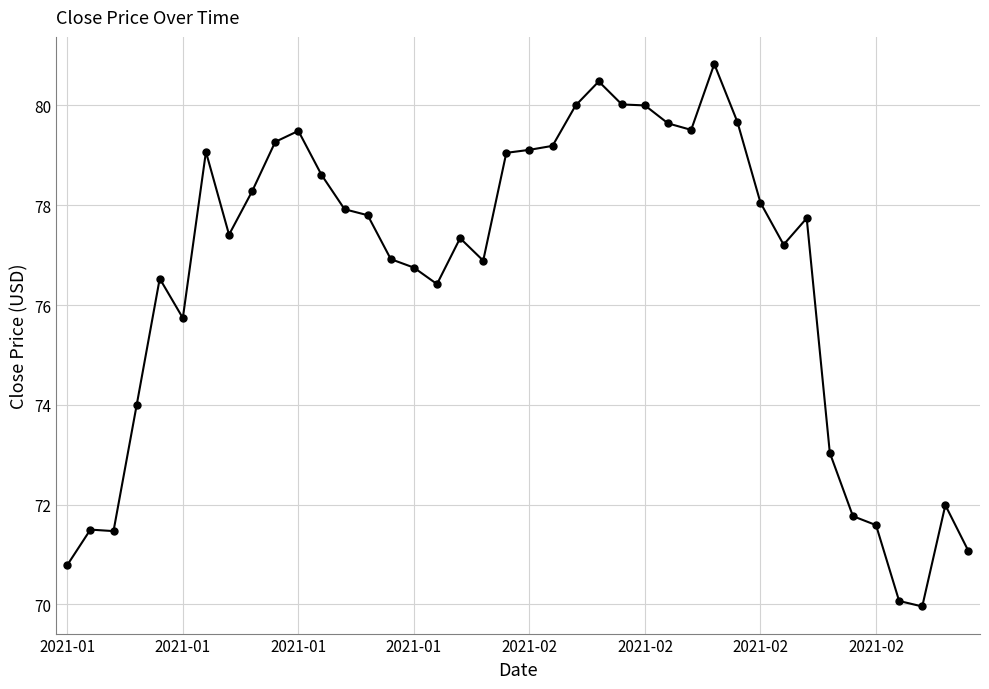

Is this an area chart (filled region under the line)?

No